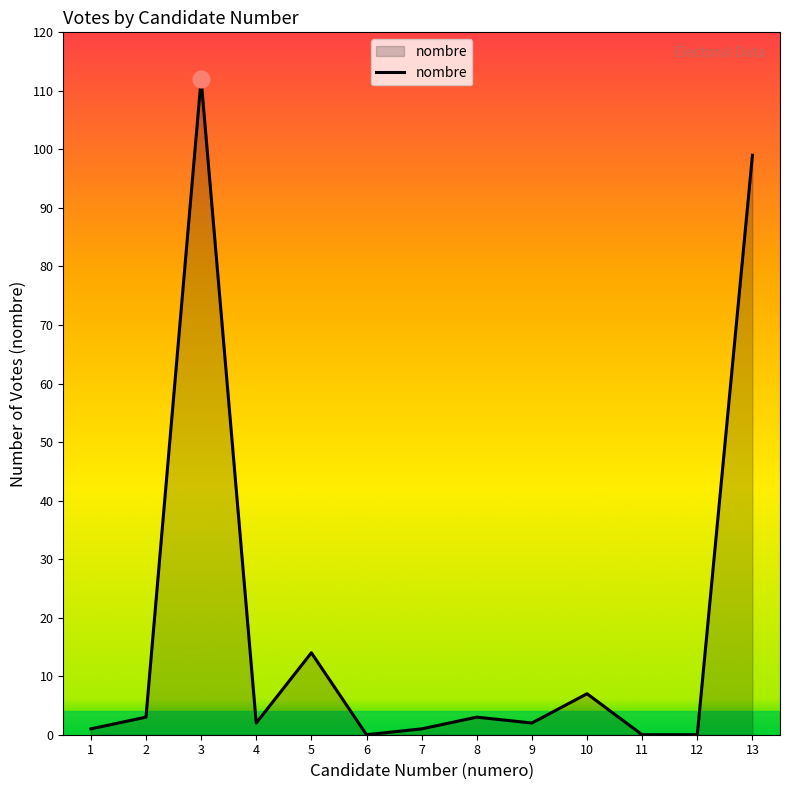

What is the average value?

19